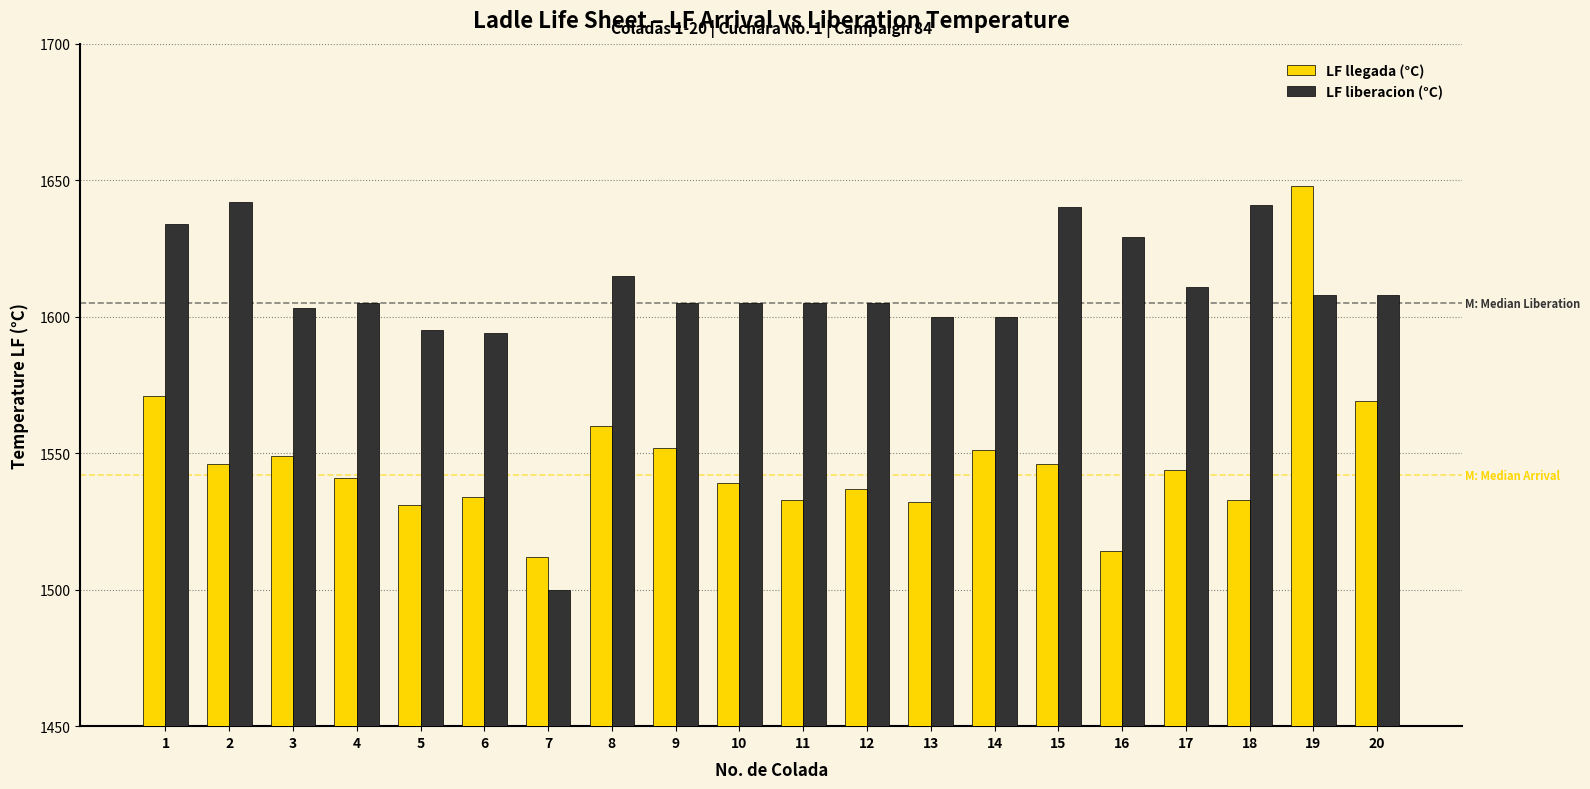

What is the spread (max minus min) of values at 19?

40